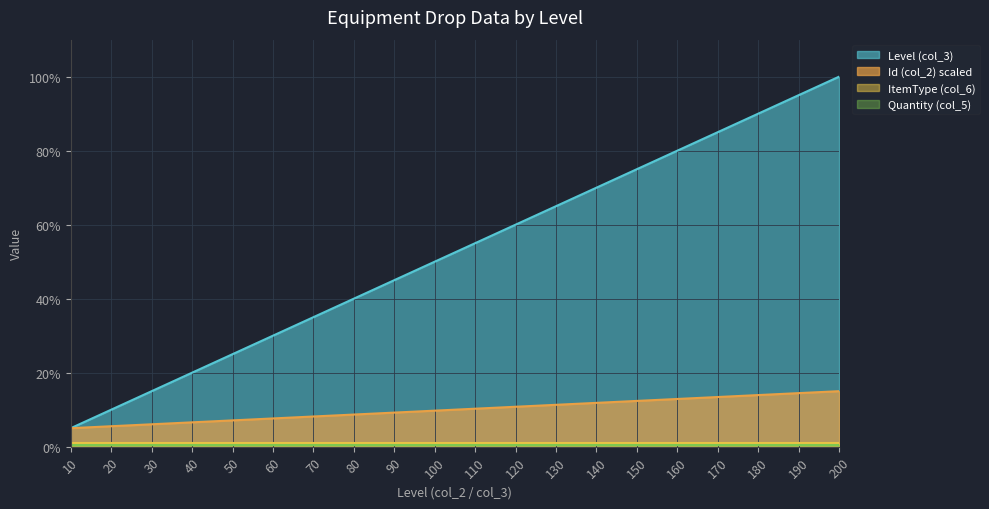

Is it true that Level (col_3) equals 20.1 at 60?

False